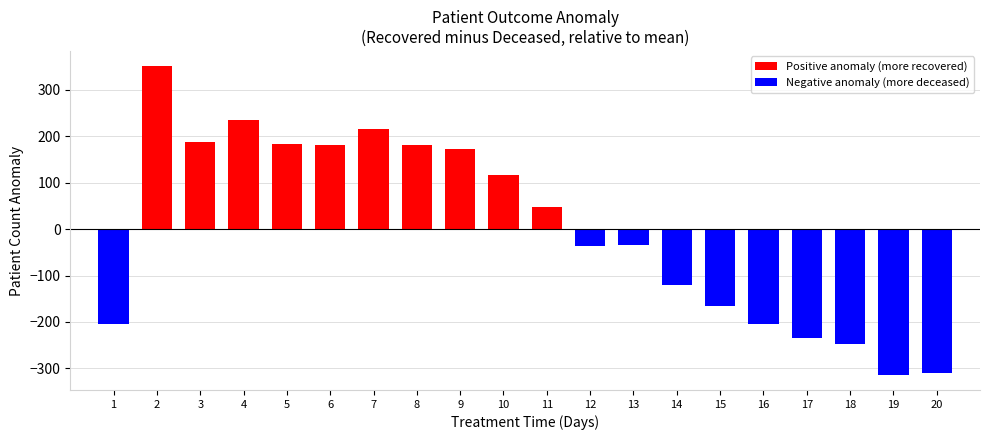

What is the value of the 11th bar from the left?

48.7